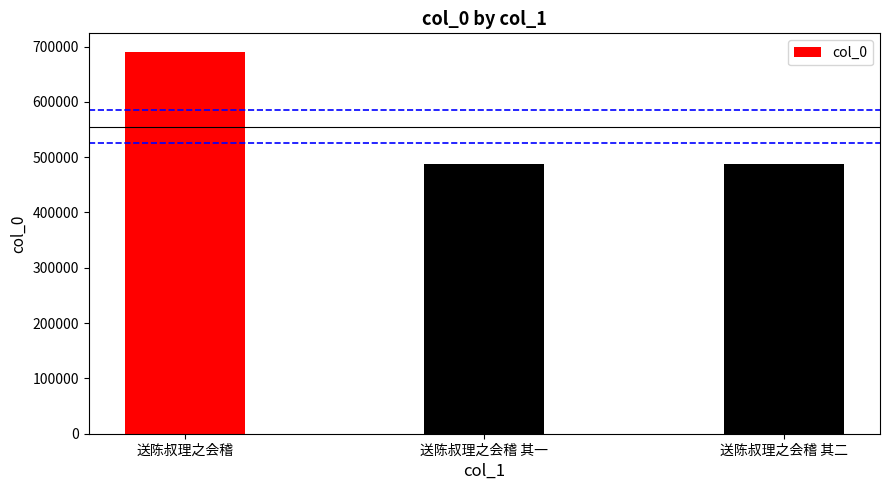

How many values exceed 488253?

1